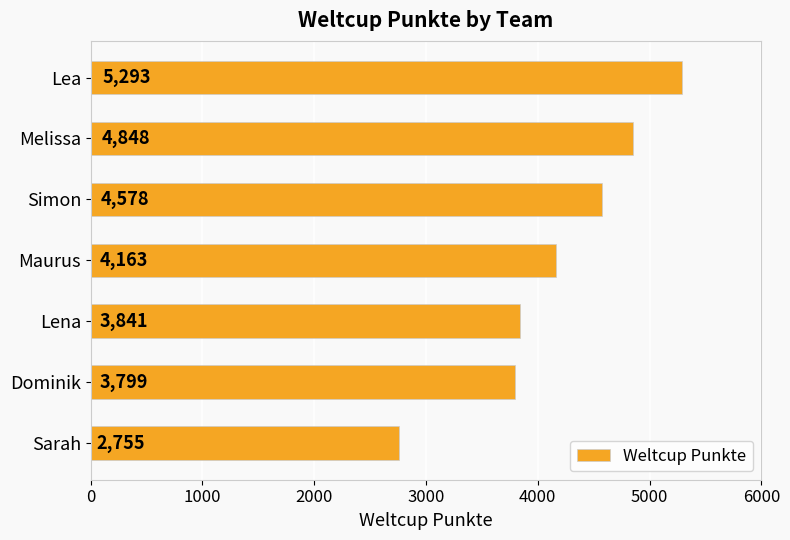

Where is the data nearest to the value 4024?

Maurus